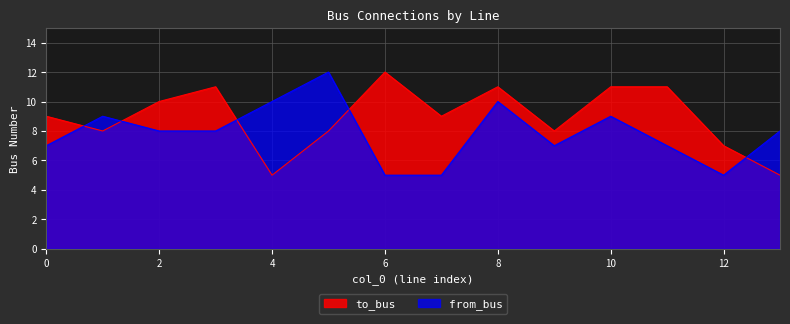

Which category has the lowest value in the to_bus series?

4